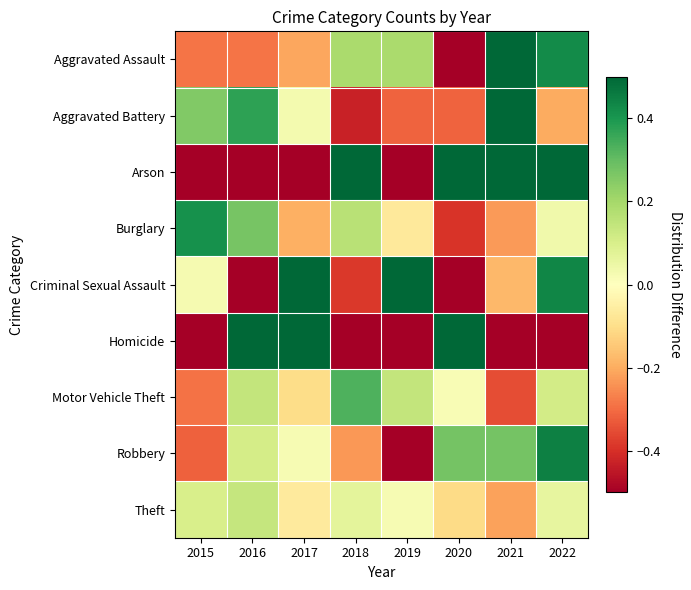

Which series changed the most between 2015 and 2018?

Arson